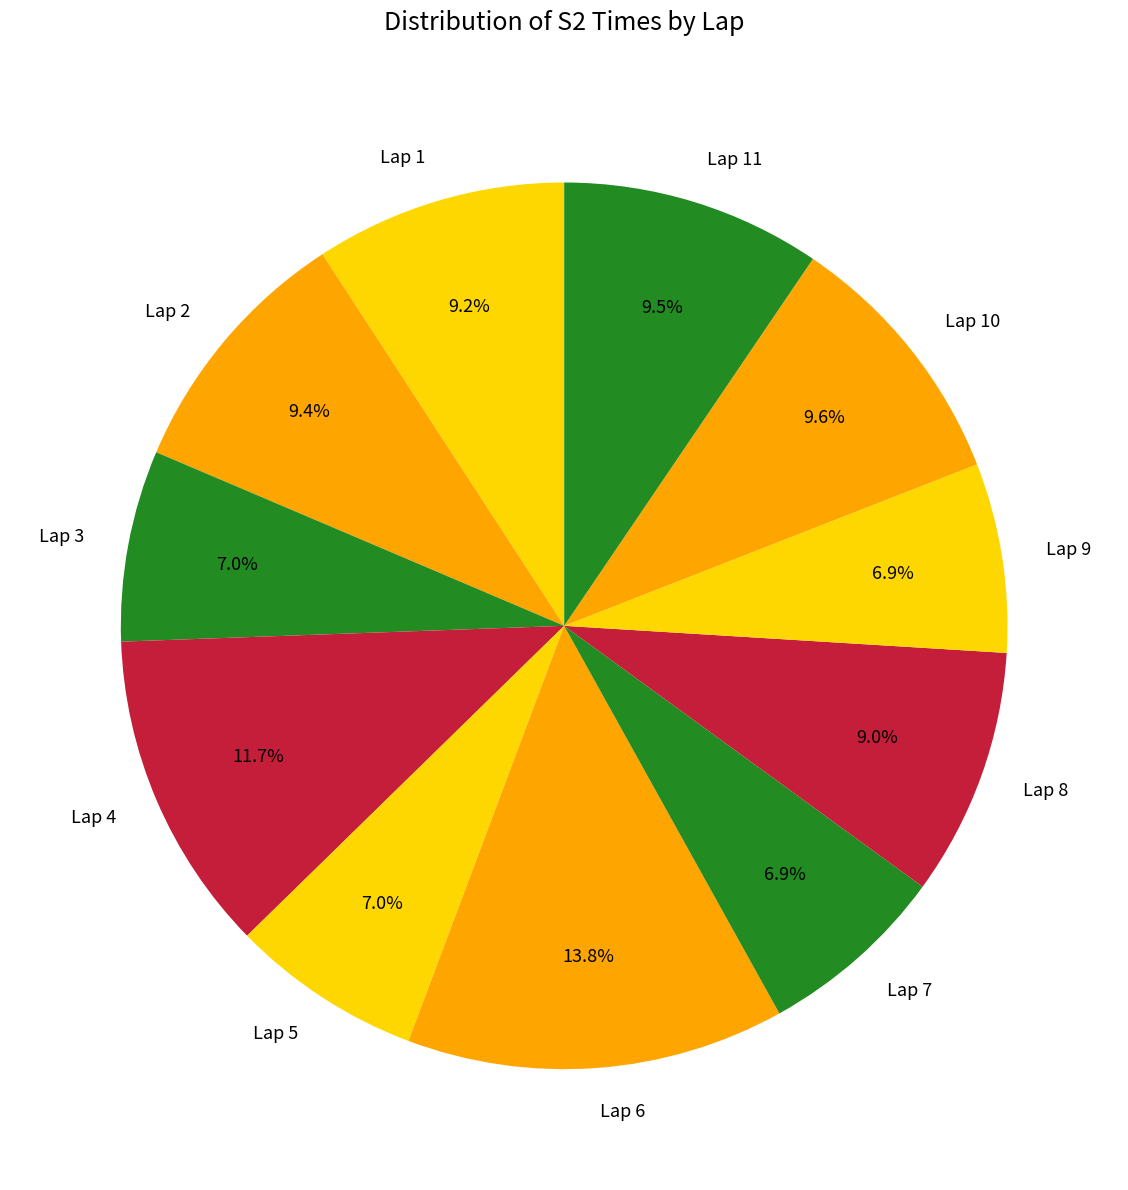

Does Lap 4 account for over 50% of the chart?

No